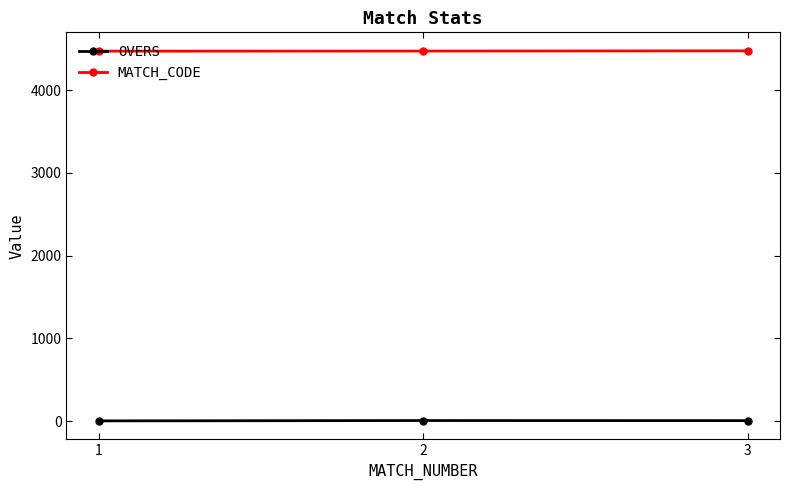

How many OVERS values are between 4 and 8?

3